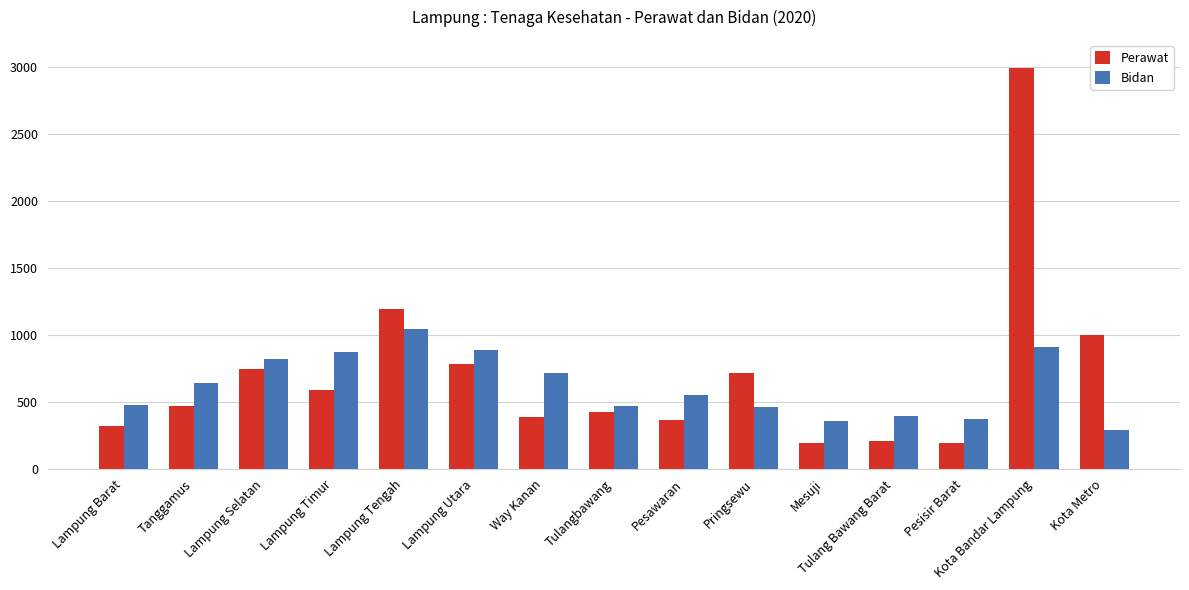

What value does the Perawat series have at Mesuji?

189